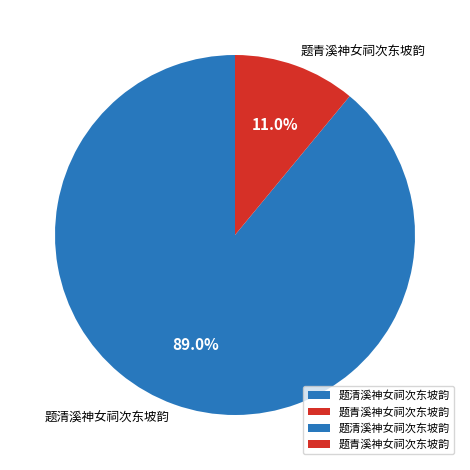

Does 题清溪神女祠次东坡韵 represent more than half of the total?

Yes